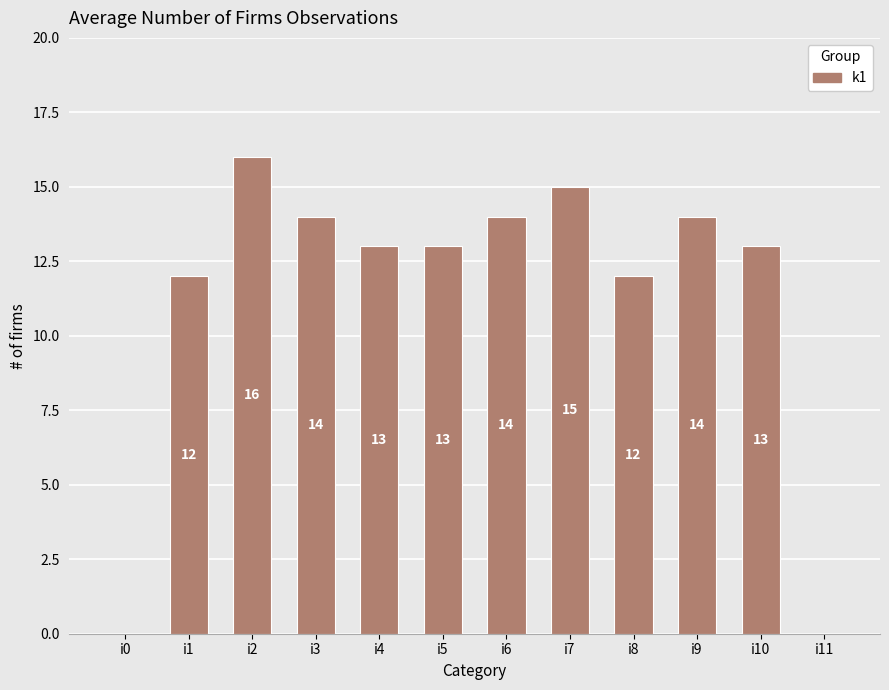

Reading left to right, list all the values displayed in this chart.

0	12	16	14	13	13	14	15	12	14	13	0